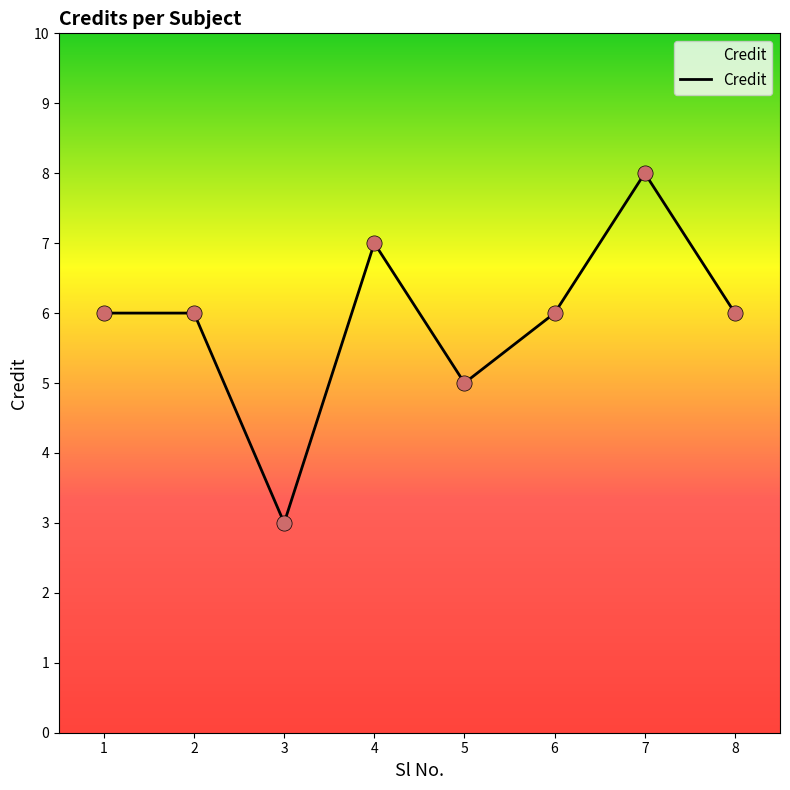

Between 3 and 4, which is larger?

4